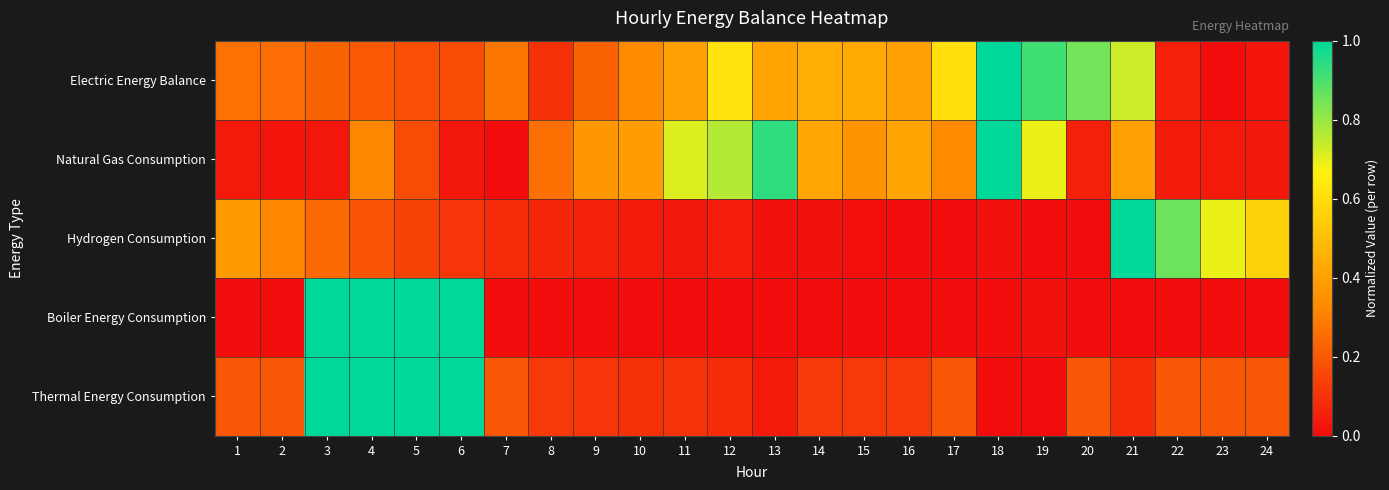

Rank the series by their average value, from highest to lowest.

Electric Energy Balance, Natural Gas Consumption, Thermal Energy Consumption, Hydrogen Consumption, Boiler Energy Consumption